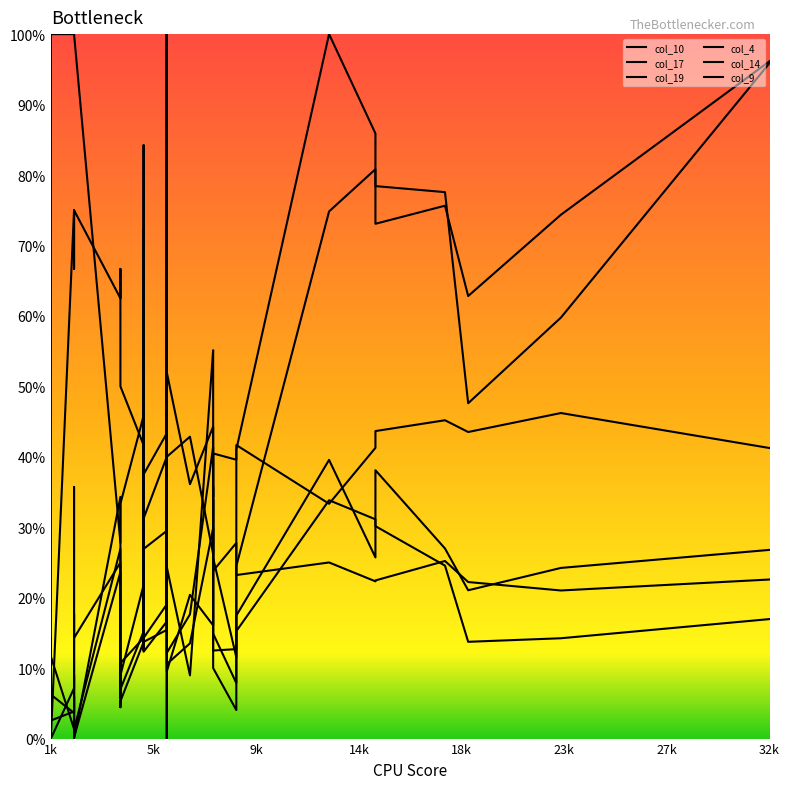

How many intersections are there between col_17 and col_14?

10